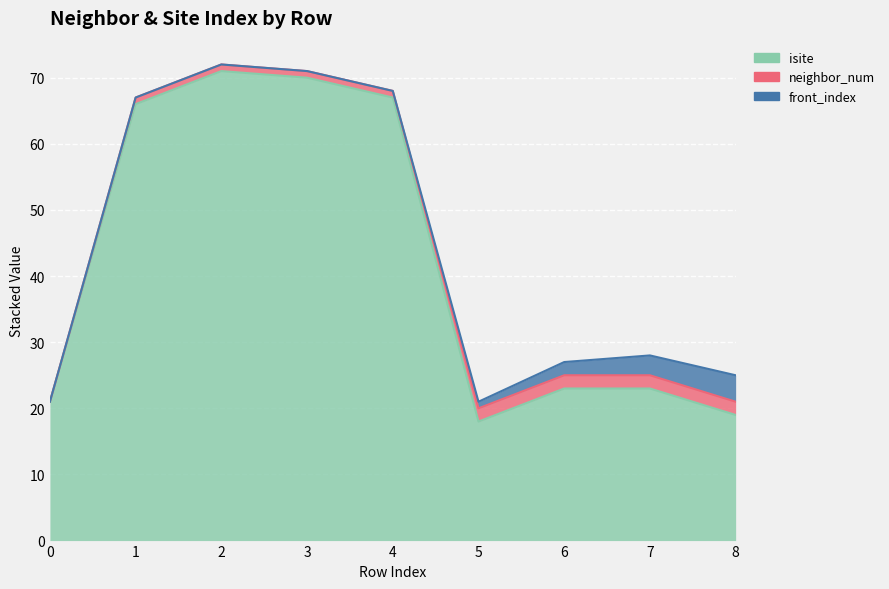

How many values in the isite series exceed 23?

4